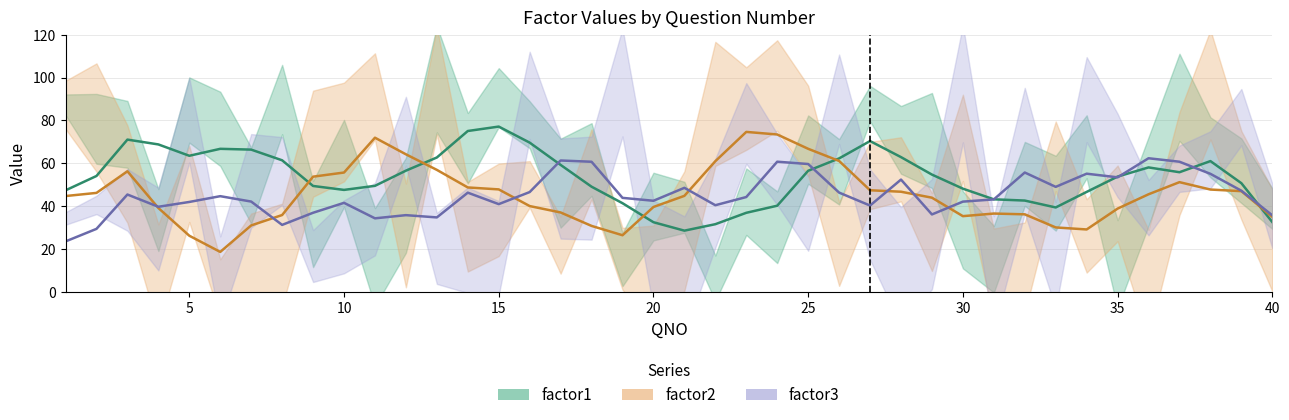

Rank the series by their maximum value, from lowest to highest.

factor3, factor2, factor1